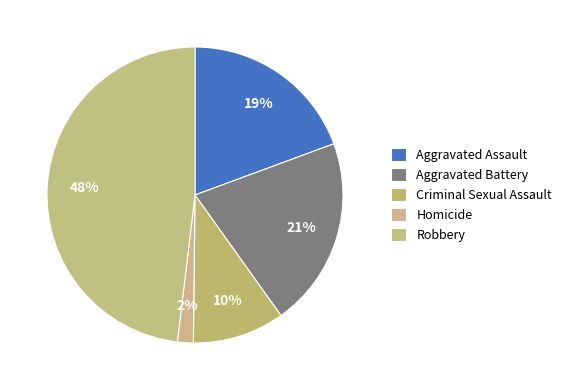

Is it true that Aggravated Assault is 19% of the pie?

True